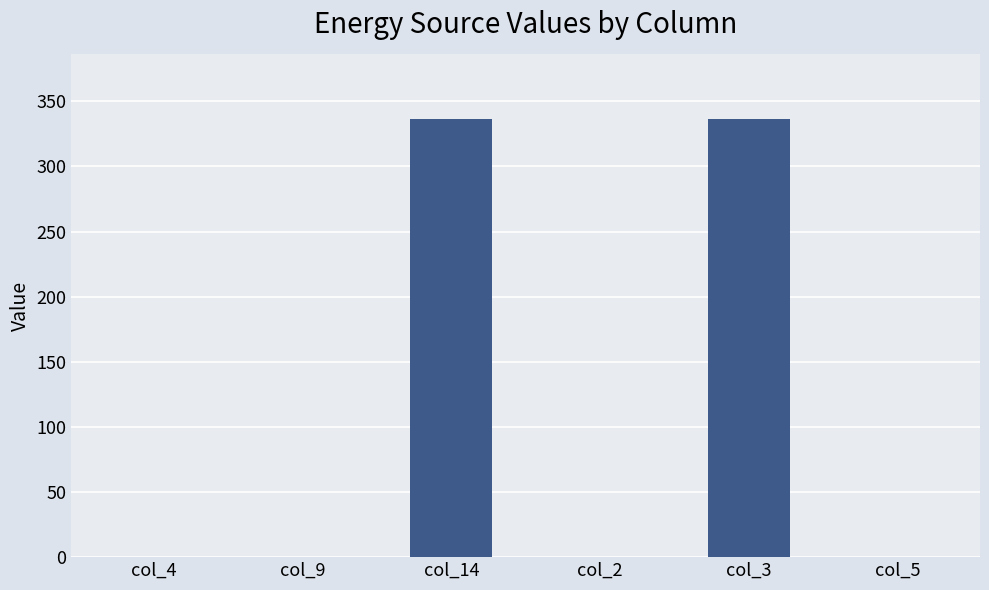

What is the sum of all values?

672